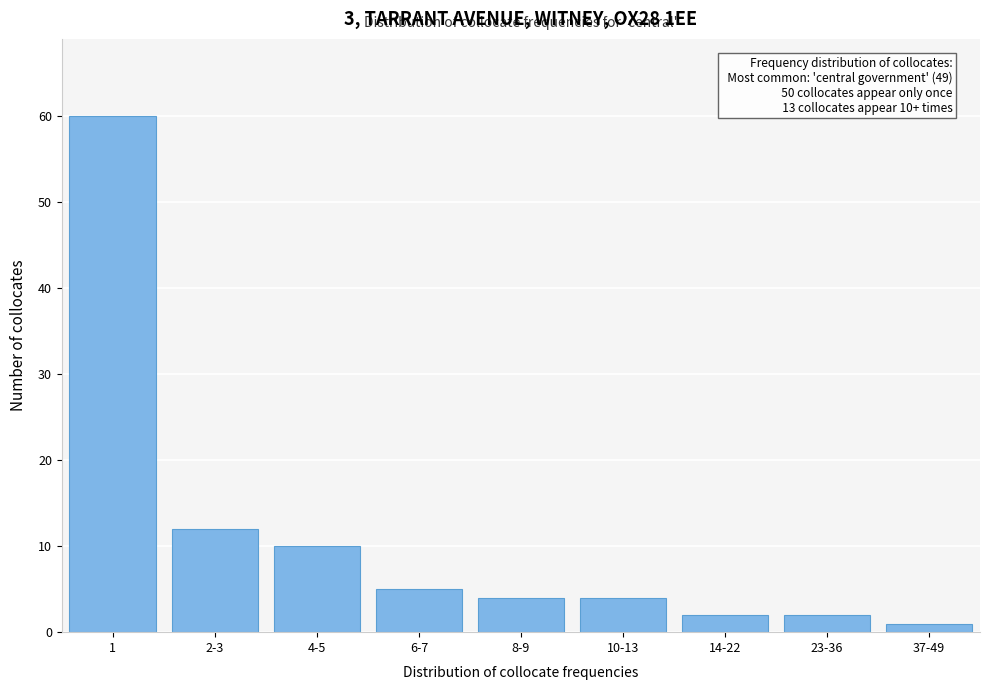

Reading right to left, list all the values displayed in this chart.

37-49=1	23-36=2	14-22=2	10-13=4	8-9=4	6-7=5	4-5=10	2-3=12	1=60